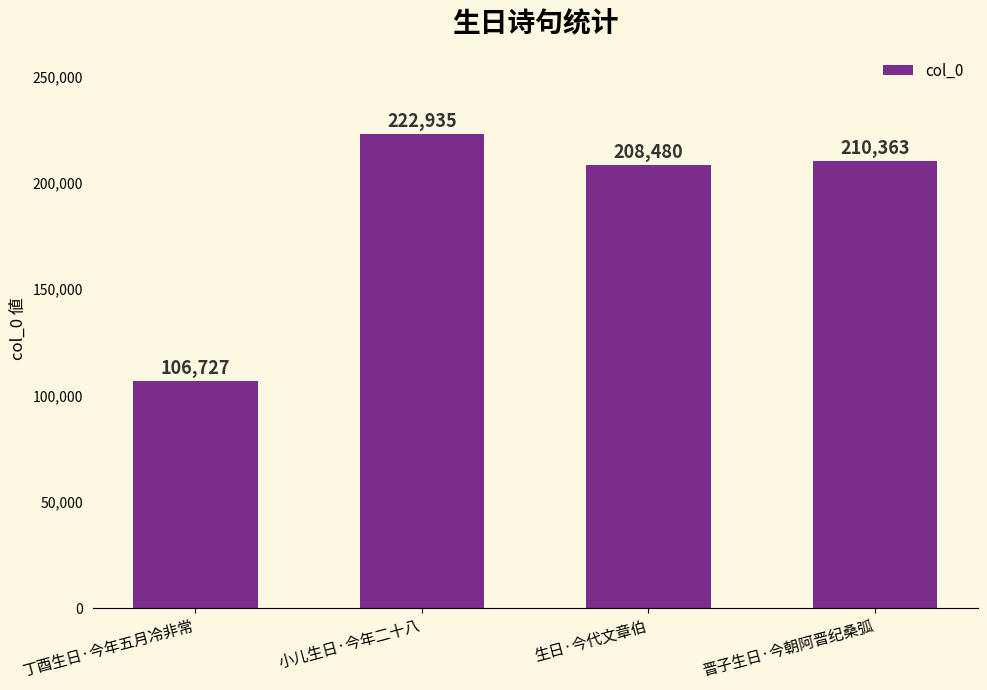

What is the average value?

187126